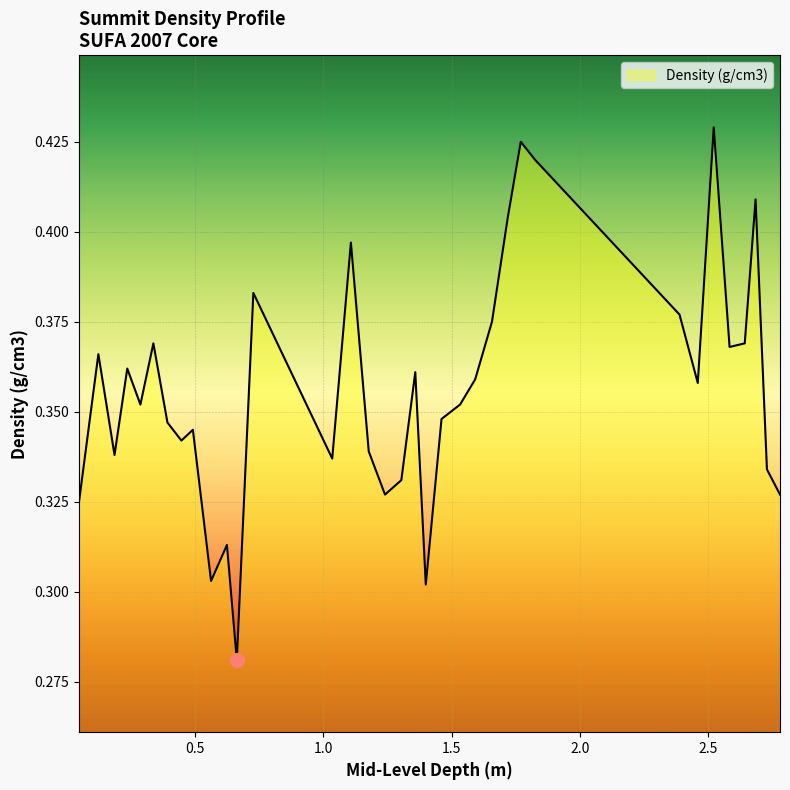

Does the chart have visible grid lines?

Yes